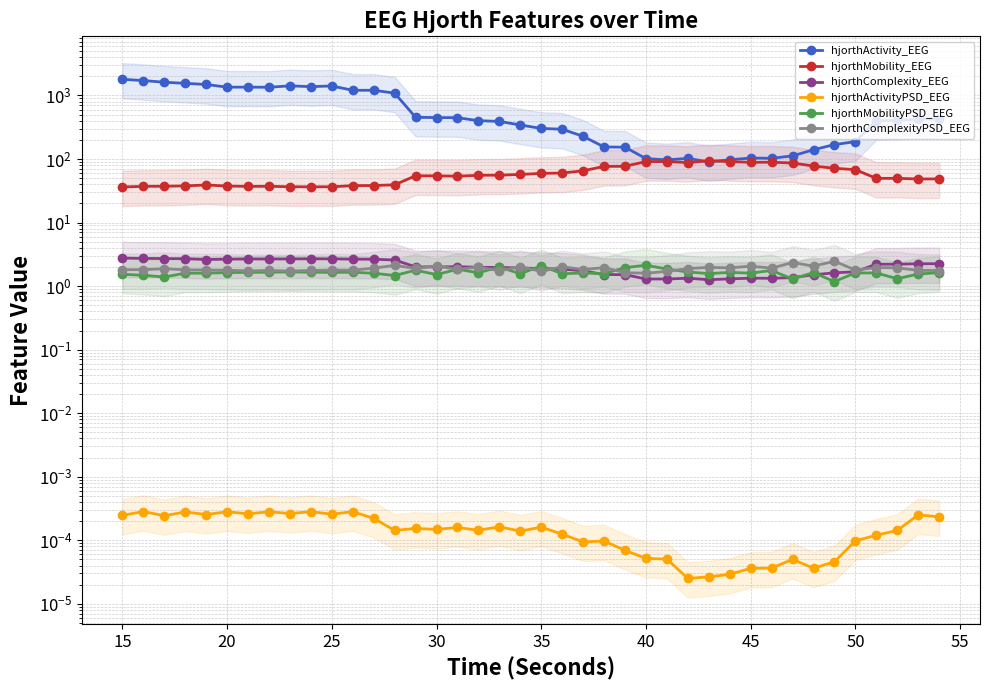

List the series in order of their peak value, lowest first.

hjorthActivityPSD_EEG, hjorthMobilityPSD_EEG, hjorthComplexityPSD_EEG, hjorthComplexity_EEG, hjorthMobility_EEG, hjorthActivity_EEG